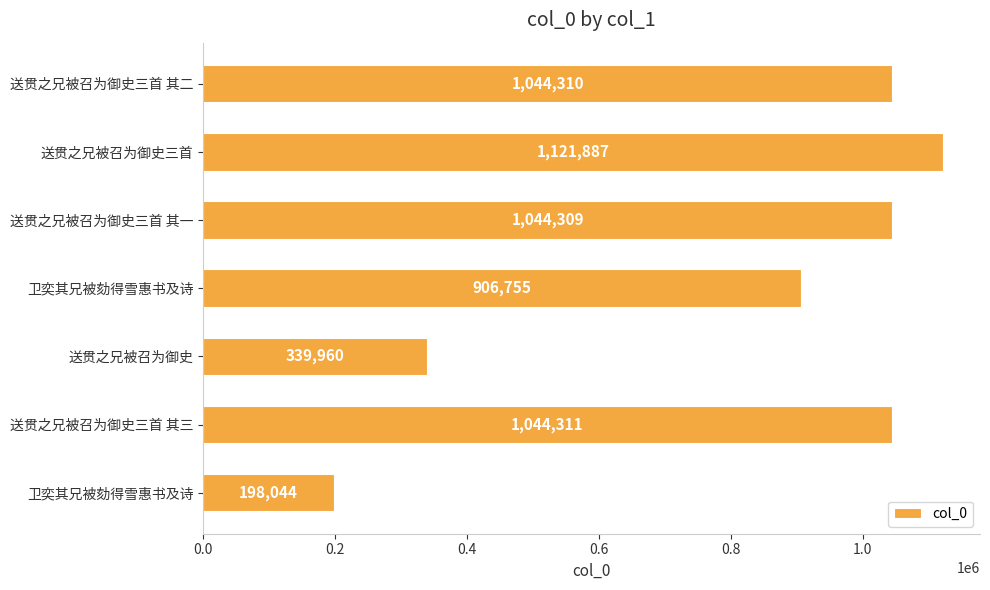

What is the greatest value displayed?

1121887